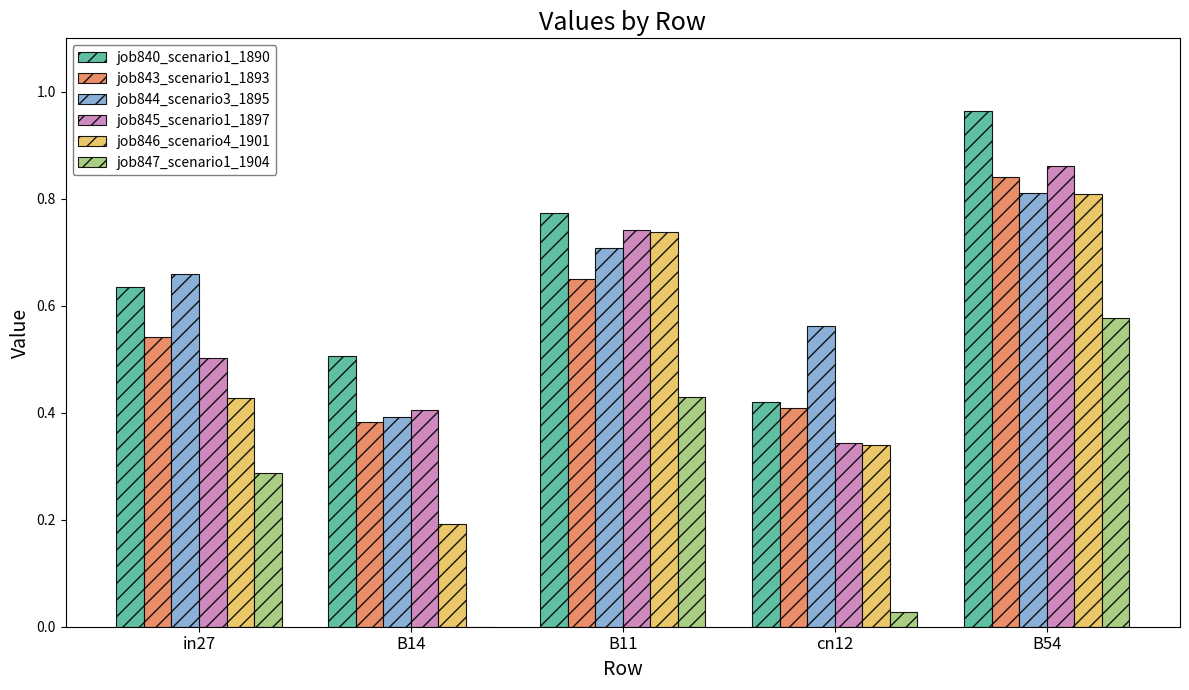

Count the job843_scenario1_1893 values in the range 0 to 1.

5